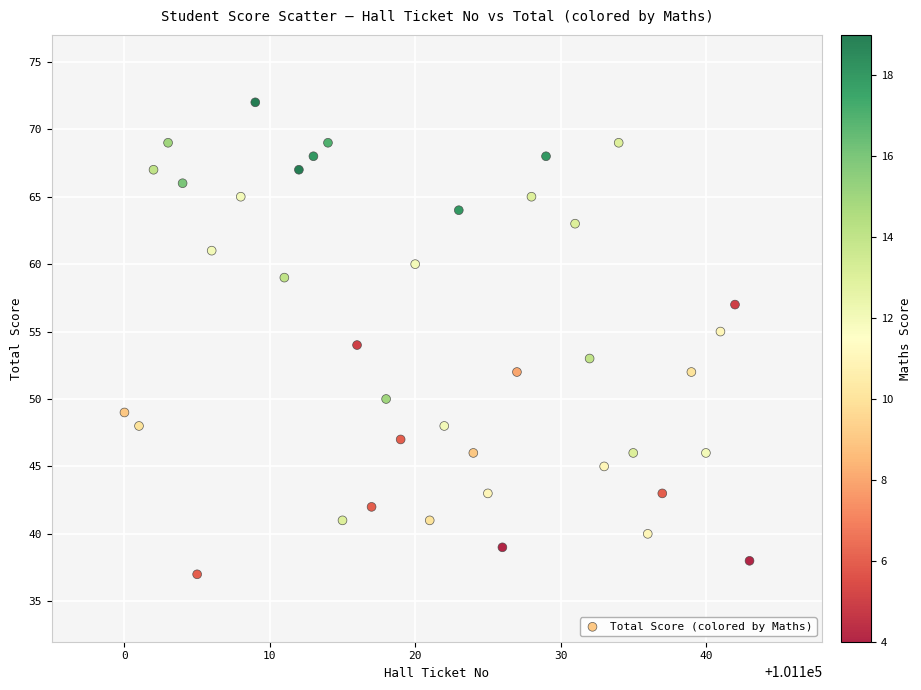

What is the range of Y values (max minus min)?

35